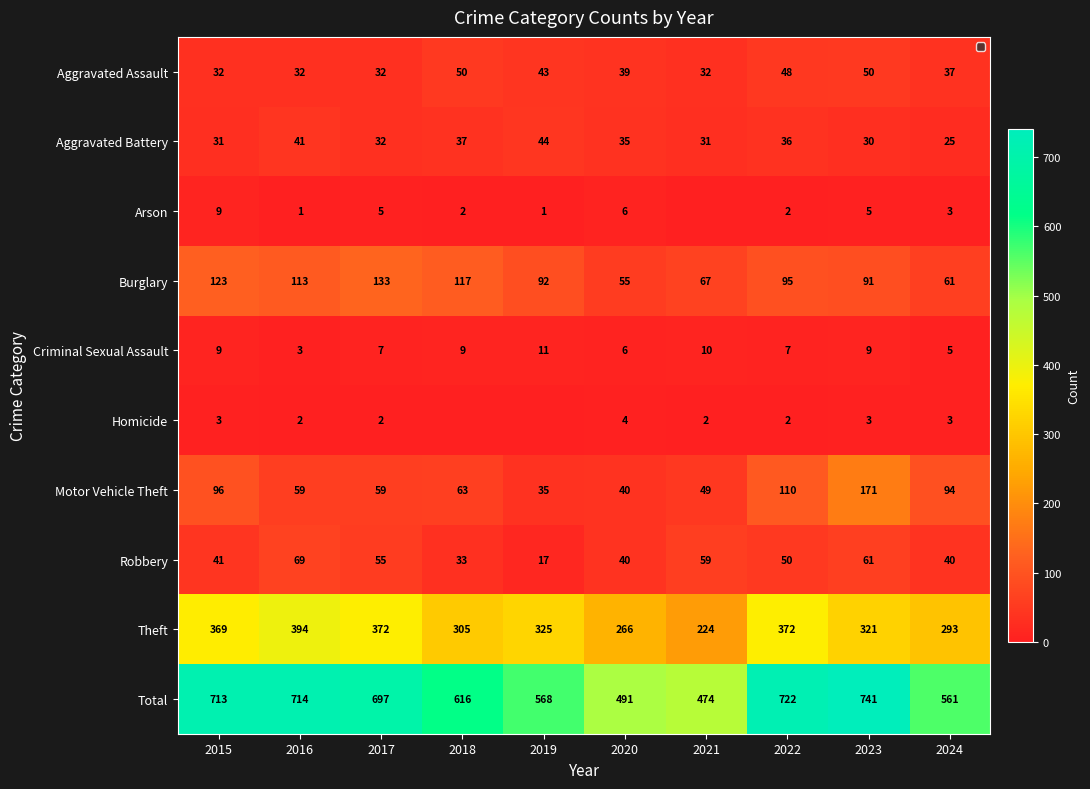

Is the value of Aggravated Battery at 2023 greater than the value of Burglary at 2019?

No